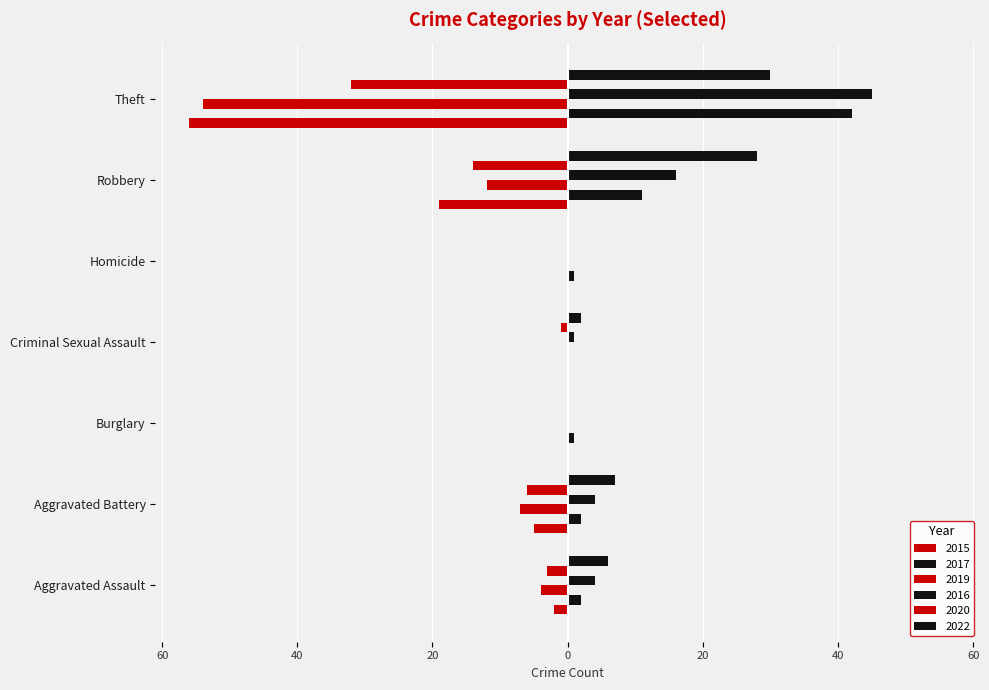

What is the greatest value displayed?

45